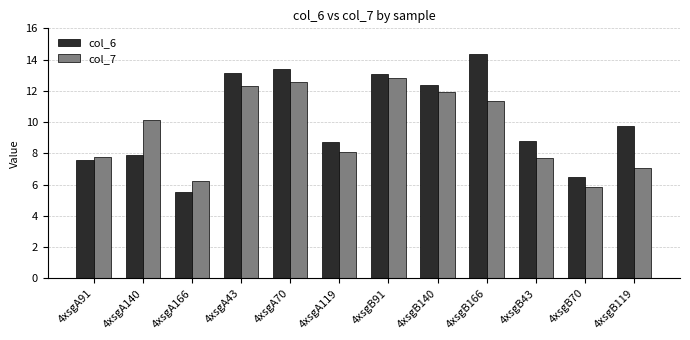

Does the chart contain any negative values?

No